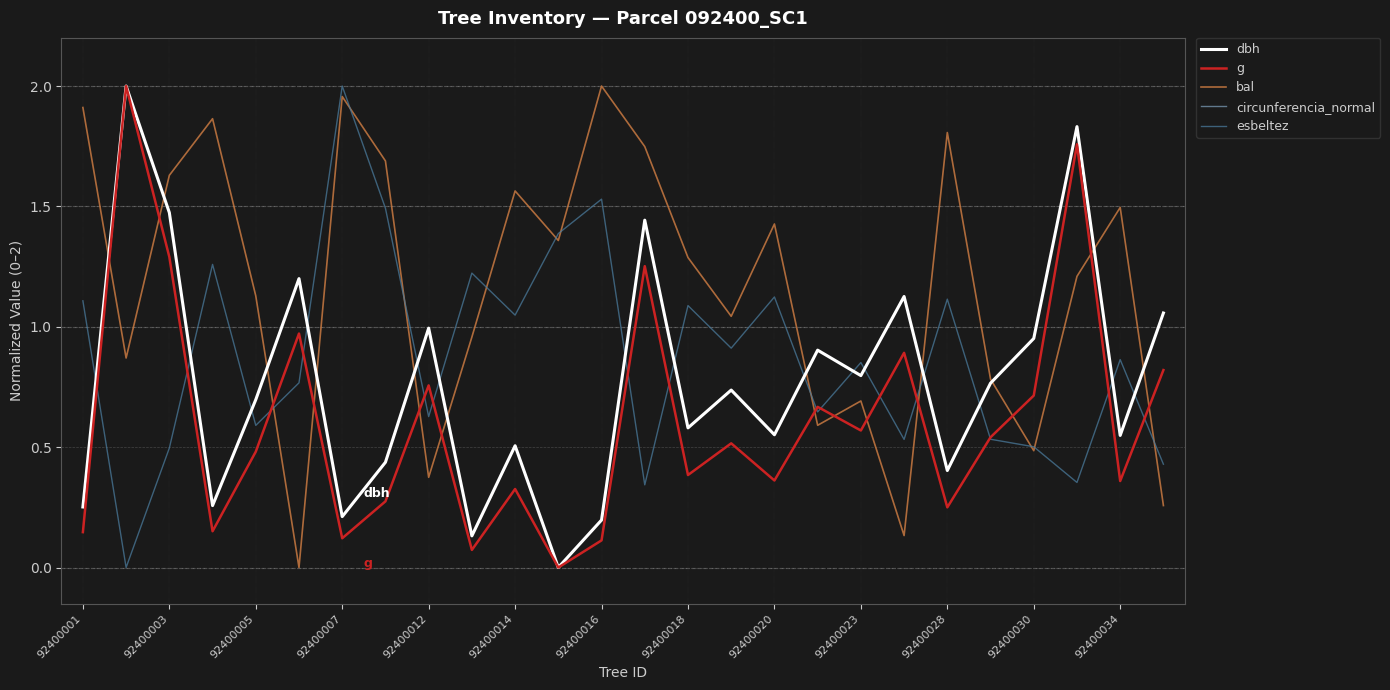

Which series ends up on top after the final intersection of dbh and esbeltez?

dbh